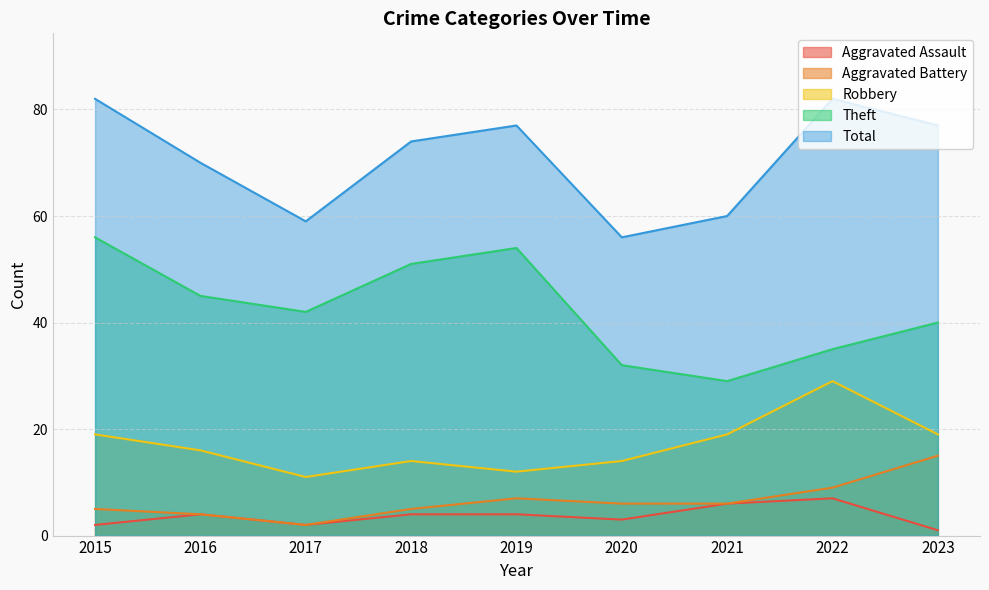

At how many categories does at least one series exceed 10?

9